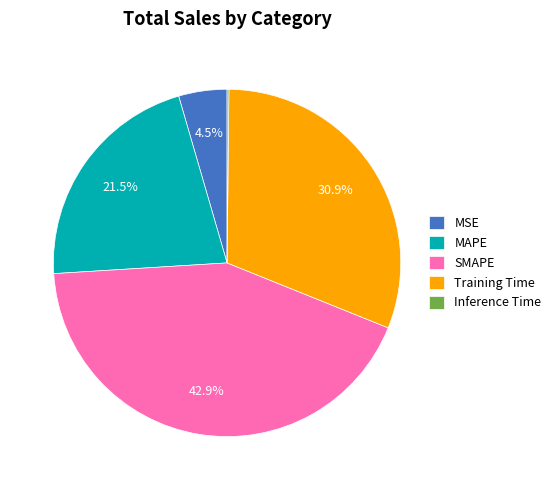

Is there any slice that represents more than half of the pie?

No